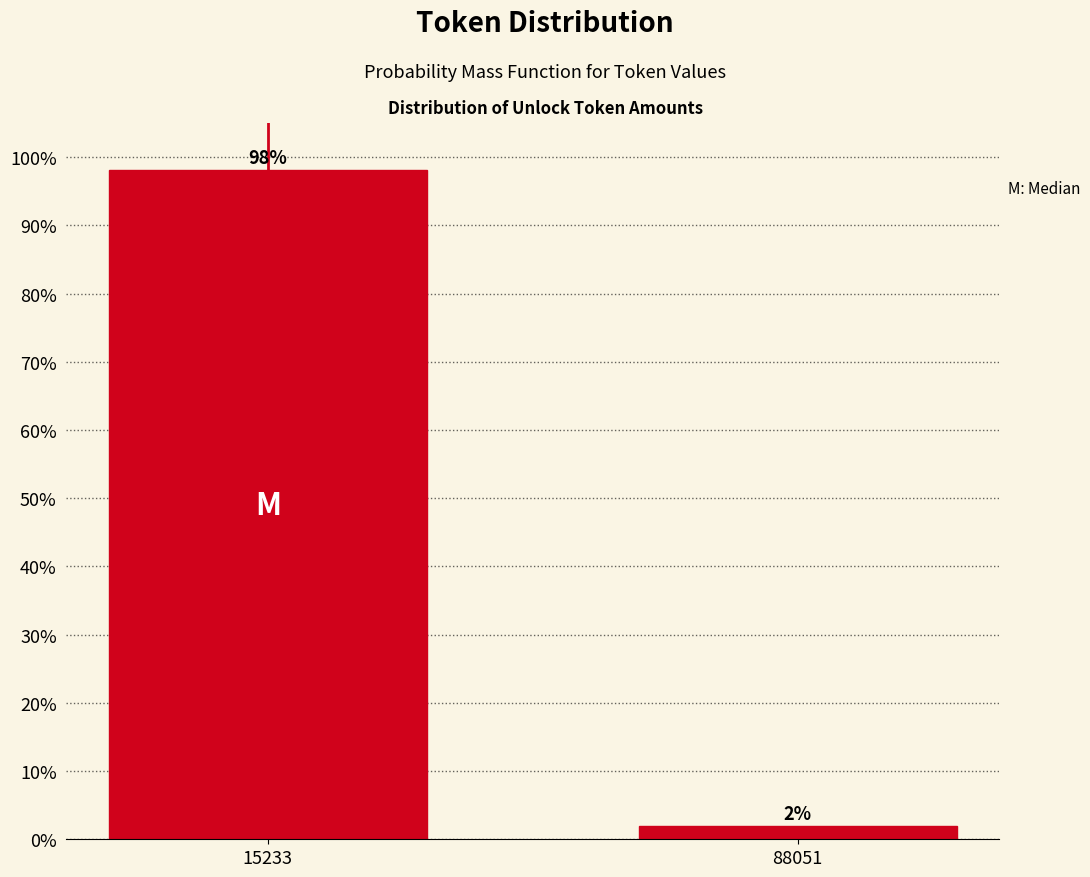

Rank the categories by value from lowest to highest.

88051, 15233